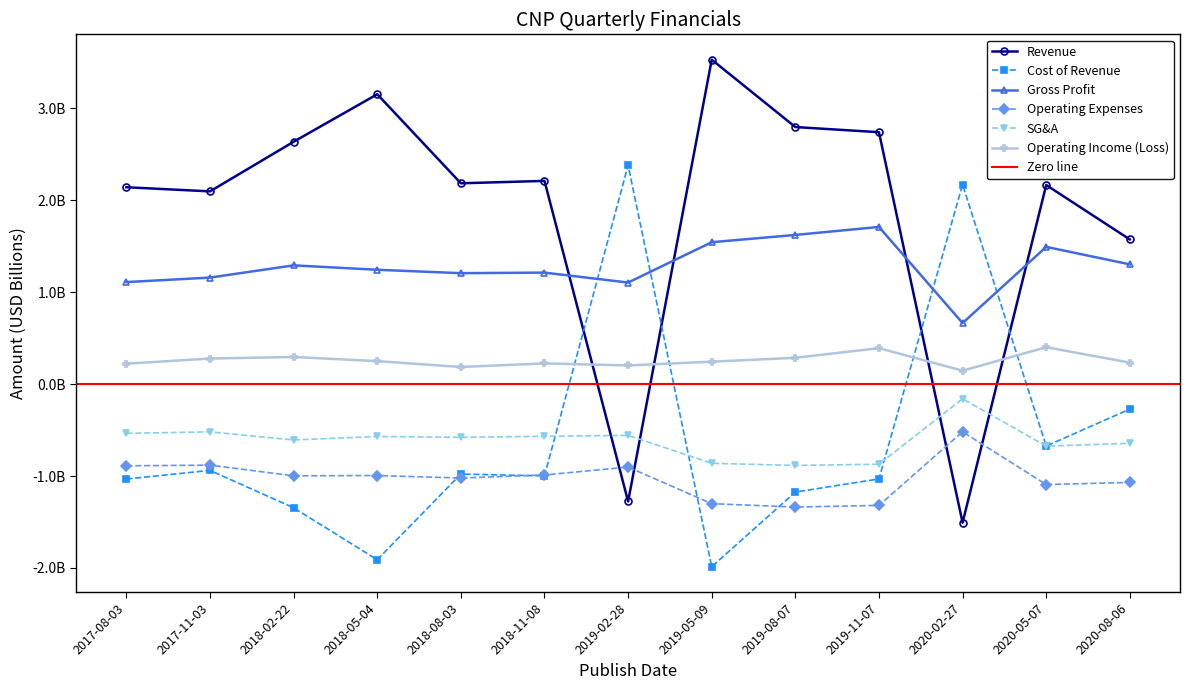

What is the value of the SG&A point at the 5th from the left?

-0.6